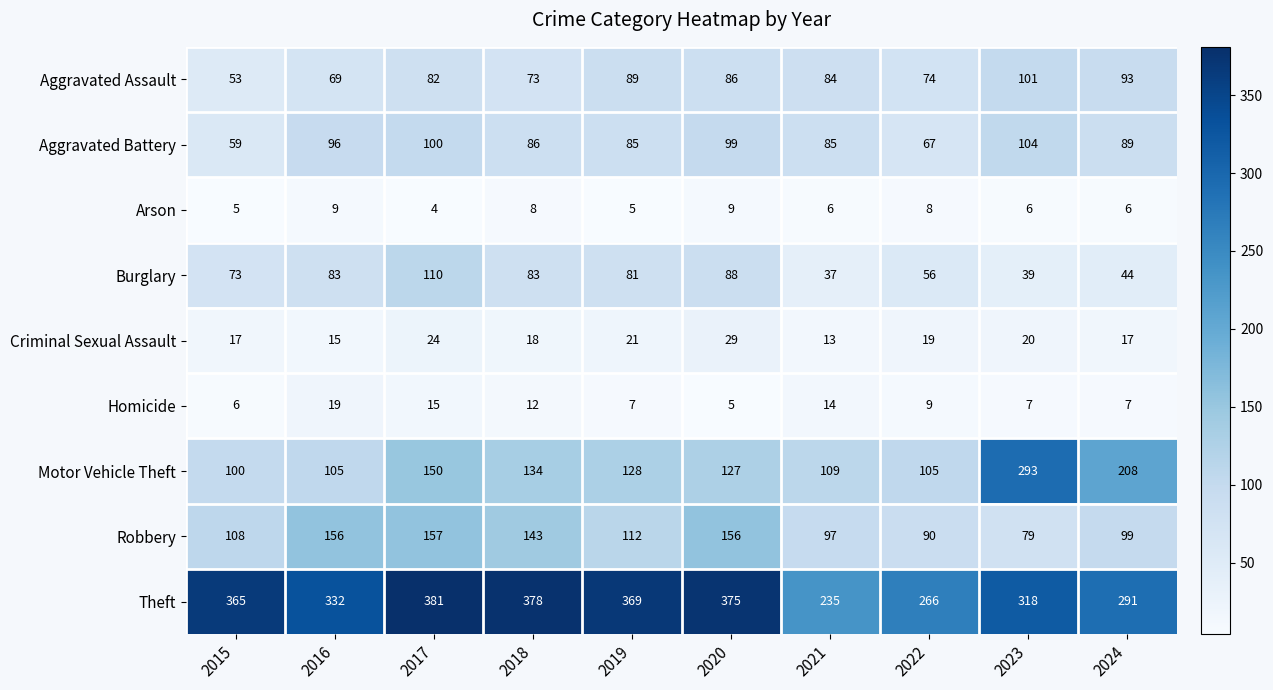

The value of Arson at 2022 is 5. True or false?

False